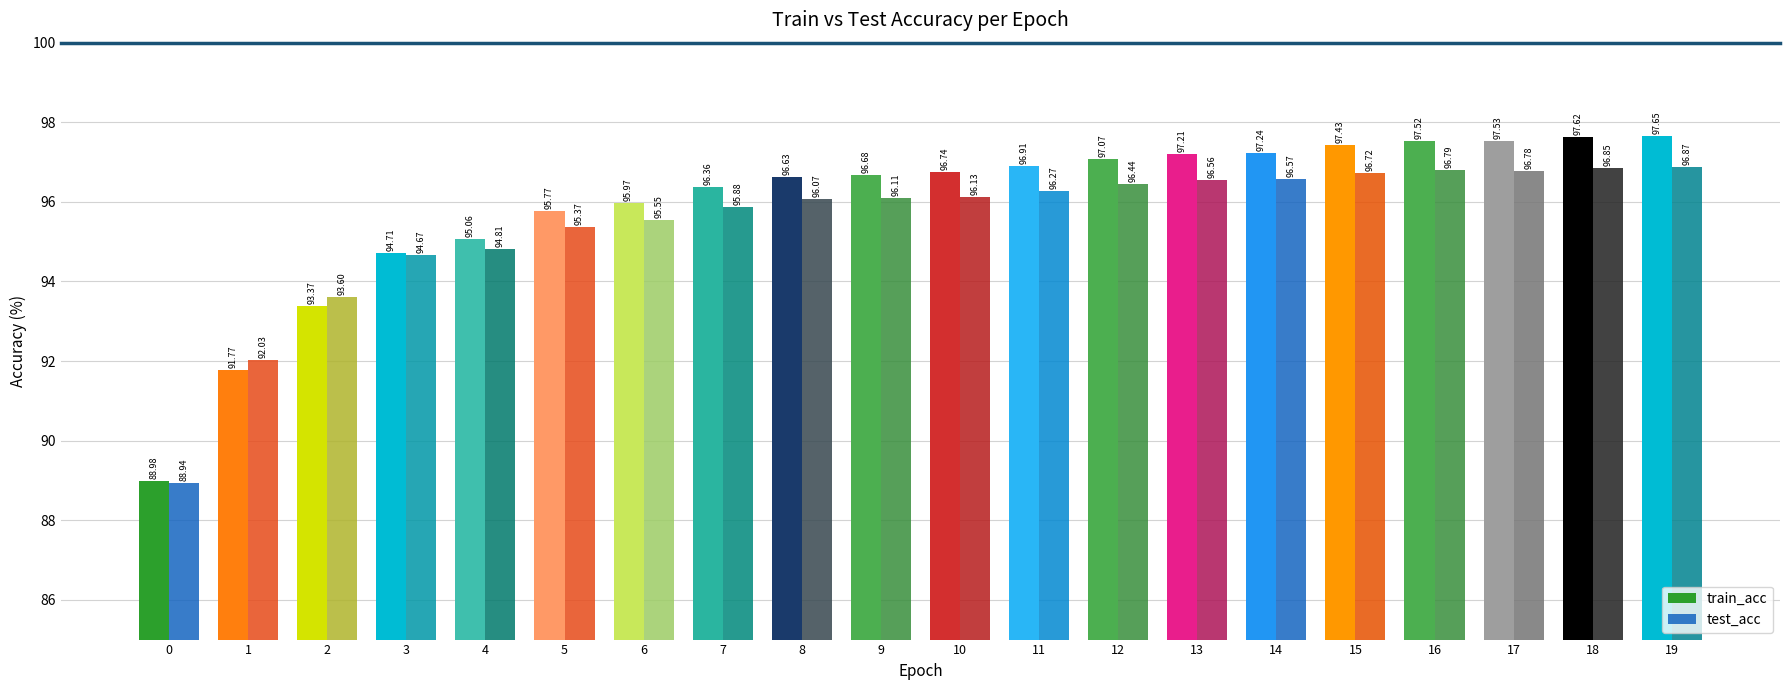

Are the bars horizontal?

No